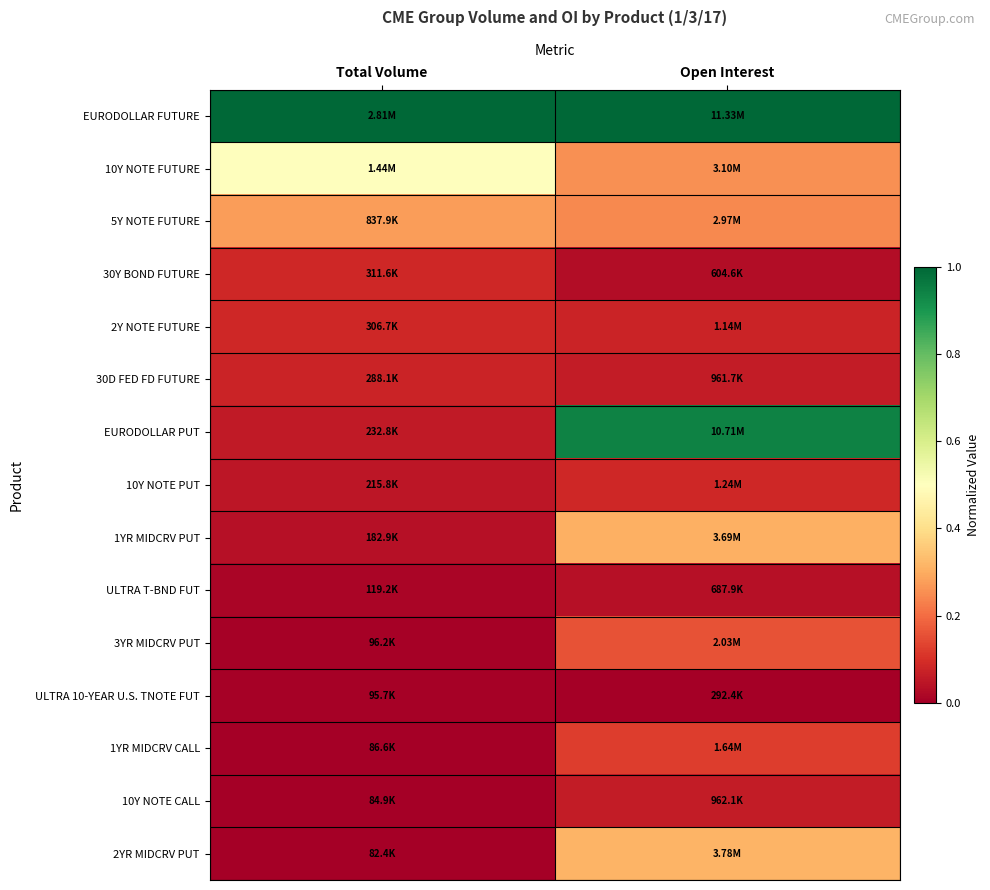

List the series in order of their peak value, lowest first.

ULTRA 10-YEAR U.S. TNOTE FUT, ULTRA T-BND FUT, 10Y NOTE CALL, 30D FED FD FUTURE, 2Y NOTE FUTURE, 30Y BOND FUTURE, 10Y NOTE PUT, 1YR MIDCRV CALL, 3YR MIDCRV PUT, 5Y NOTE FUTURE, 1YR MIDCRV PUT, 2YR MIDCRV PUT, 10Y NOTE FUTURE, EURODOLLAR PUT, EURODOLLAR FUTURE